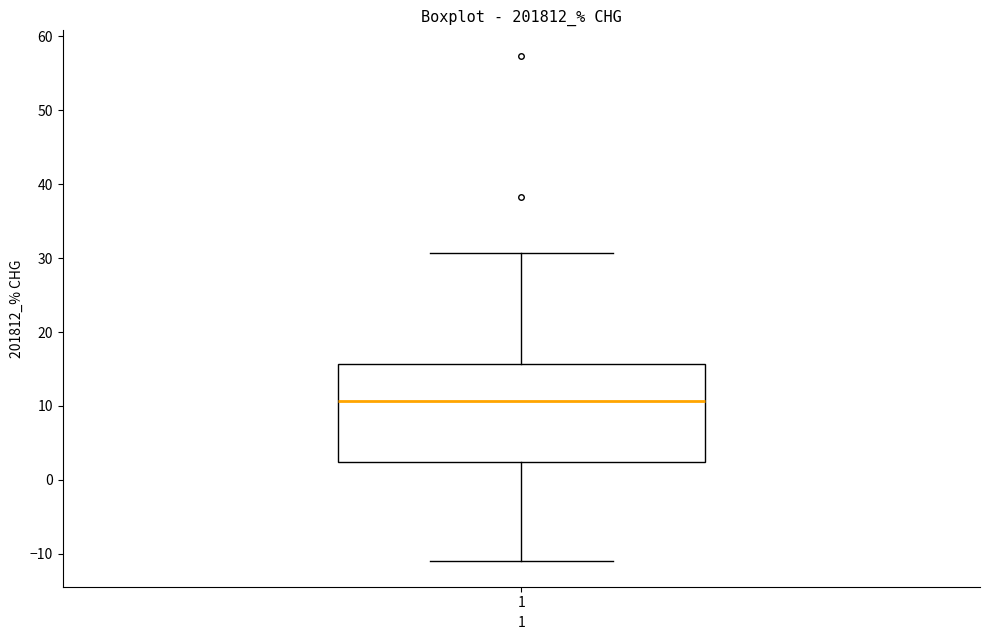

Where does the median line of the box at x = 1 sit on the y-axis? The values are not printed on the chart, so give them approximately, as read against the axis.

11